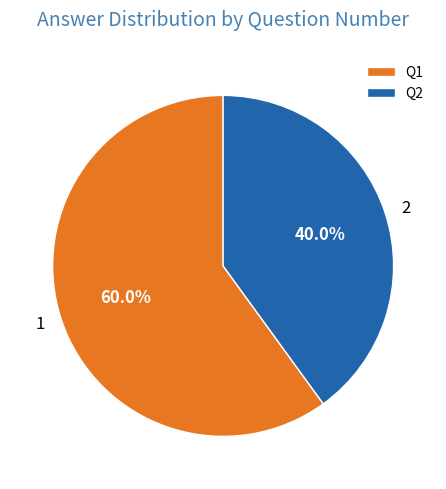

Which slice is the largest?

1